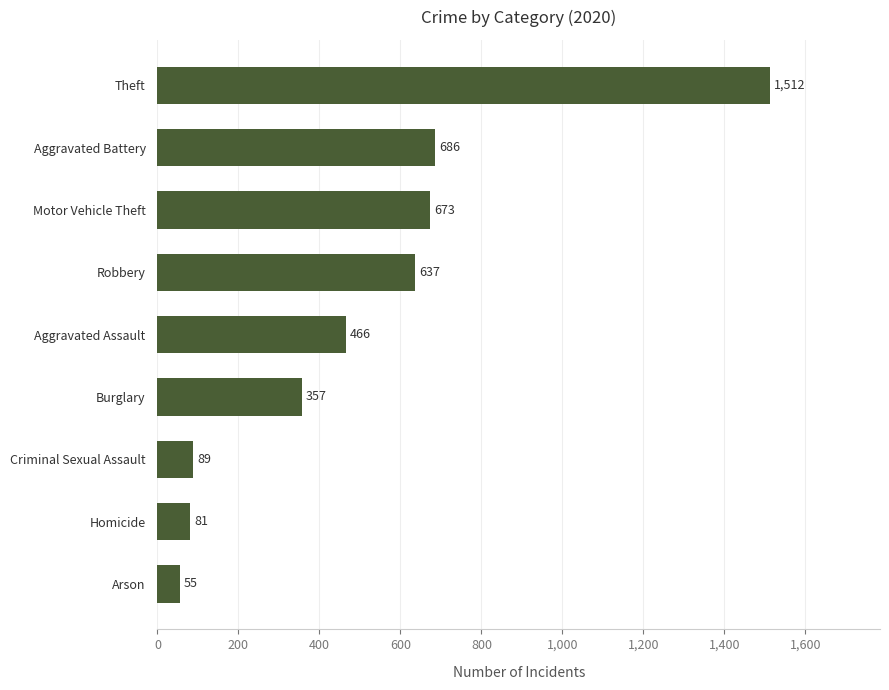

At which category does the chart reach its peak across all series?

Theft